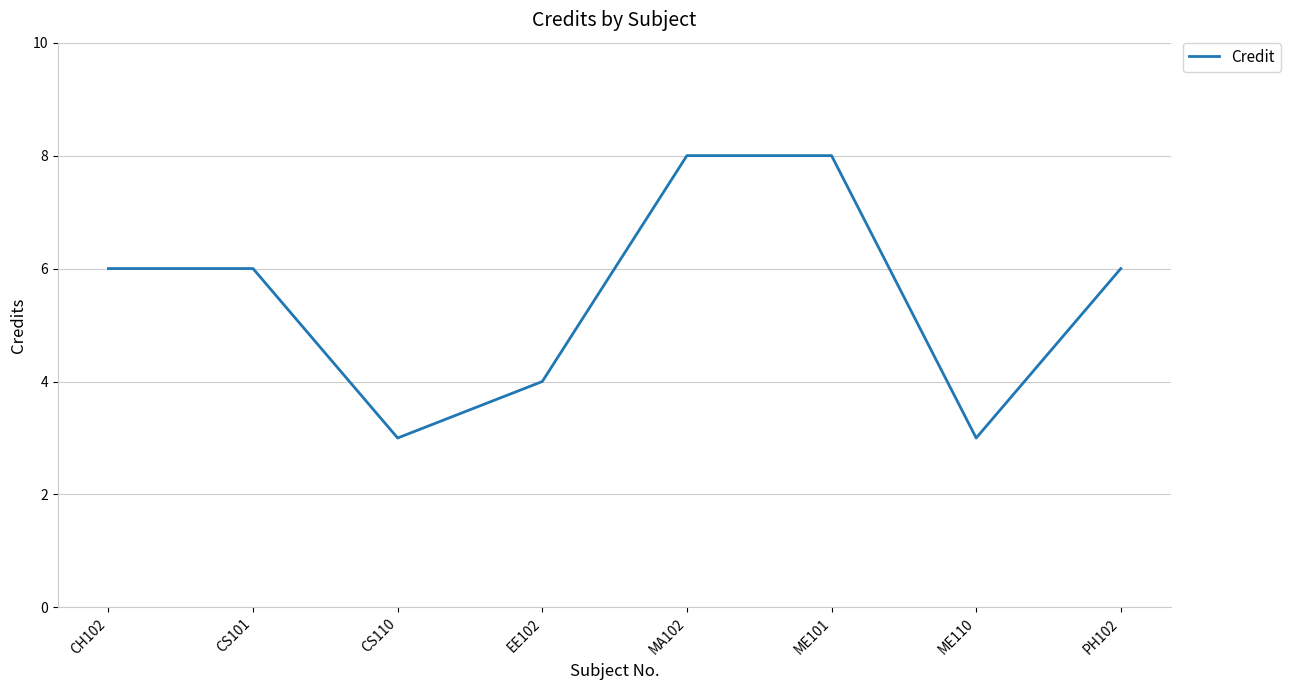

What position from the right is PH102?

1